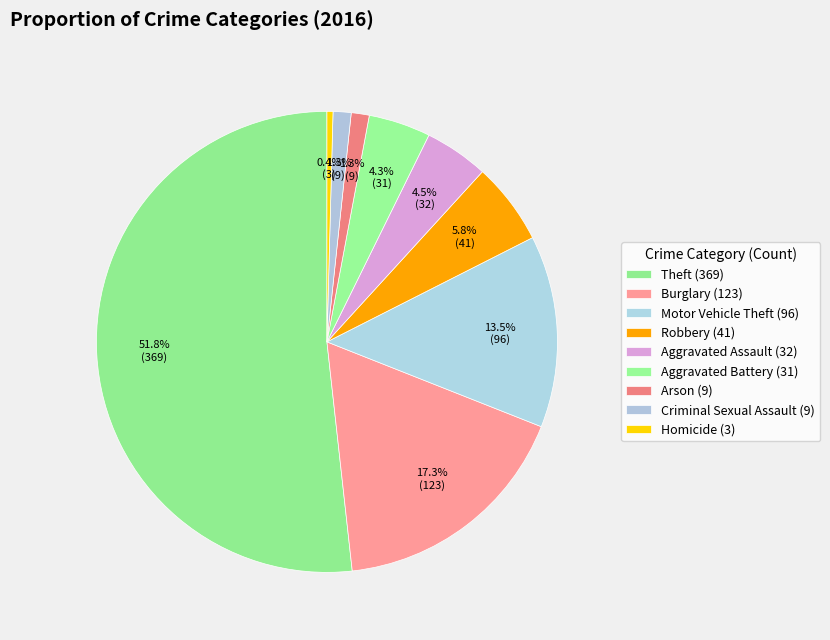

How many segments does this pie chart have?

9